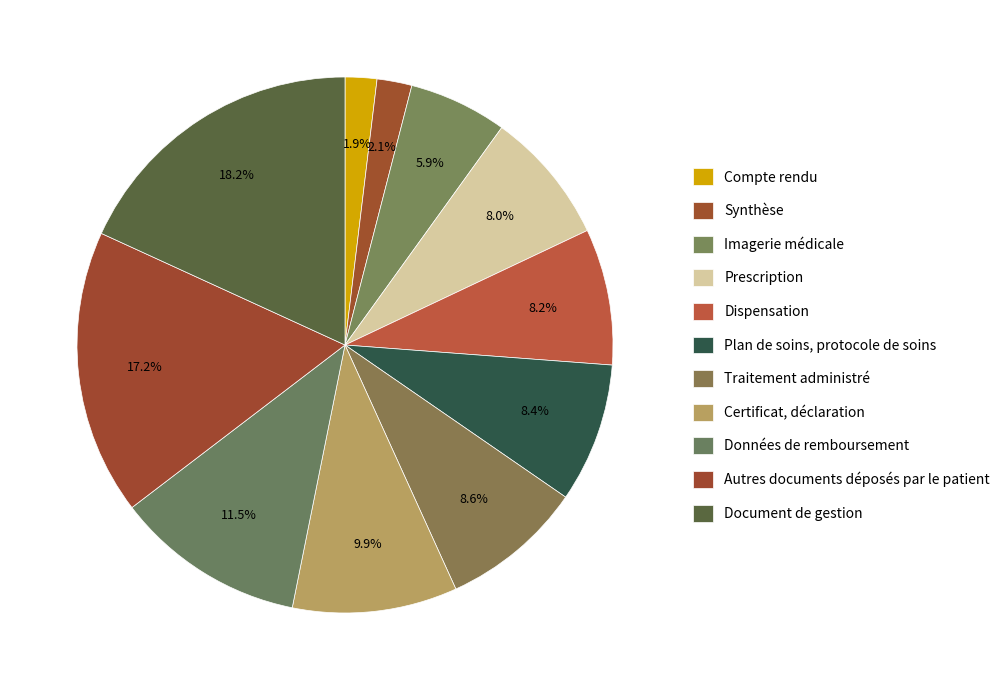

What is the smallest slice in the pie chart?

Compte rendu